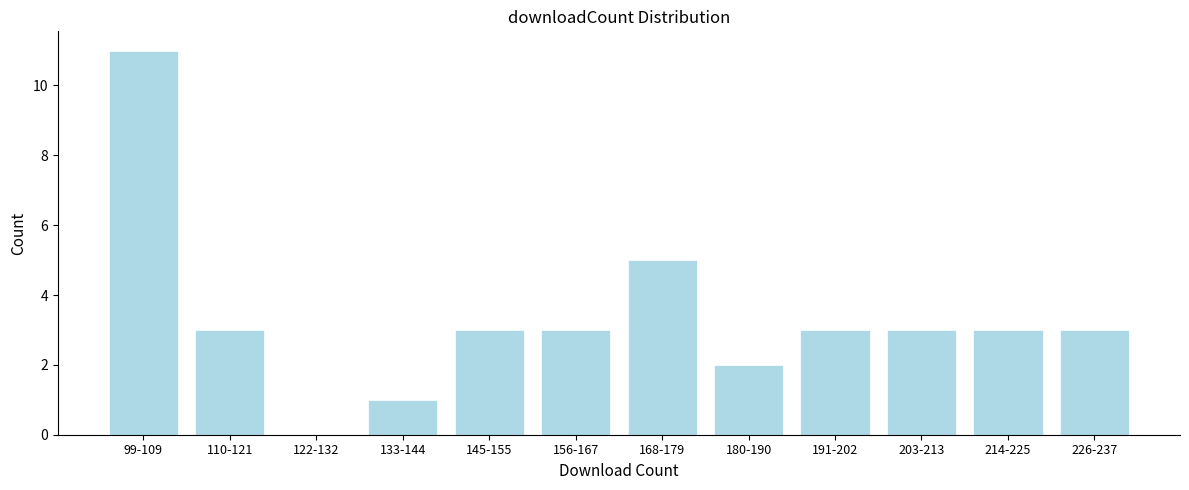

Reading right to left, list all the values displayed in this chart.

226-237=3	214-225=3	203-213=3	191-202=3	180-190=2	168-179=5	156-167=3	145-155=3	133-144=1	122-132=0	110-121=3	99-109=11